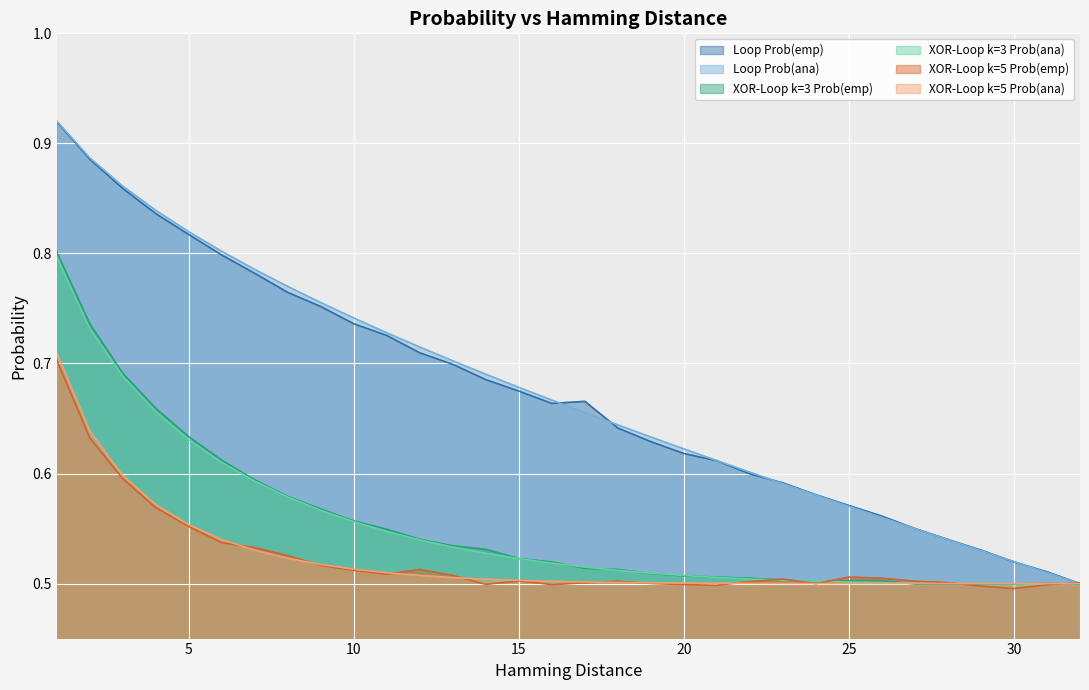

How many categories are shown in the chart?

32